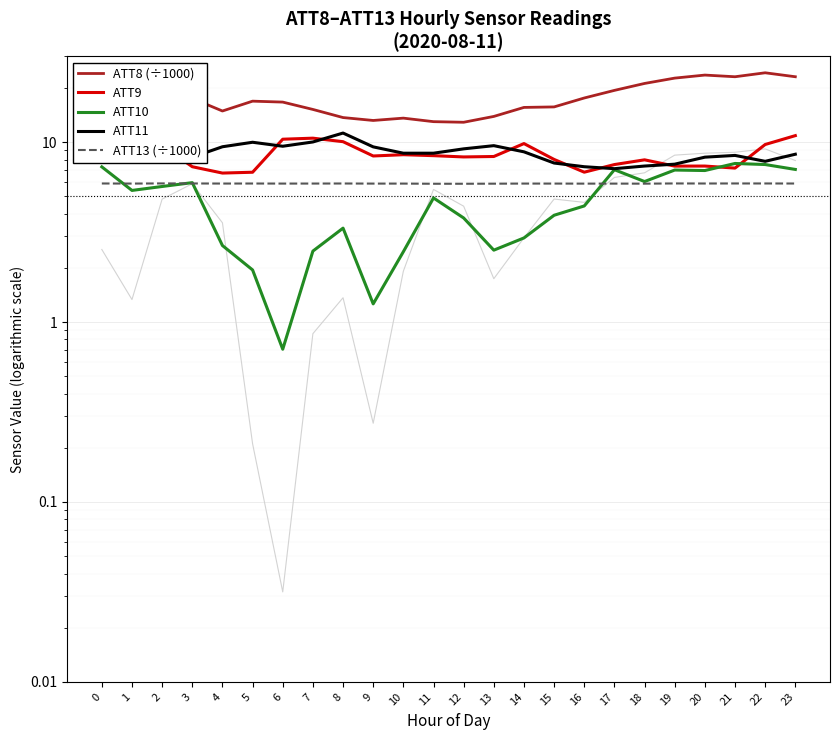

True or false: ATT11 and ATT8 (÷1000) cross at least once.

False